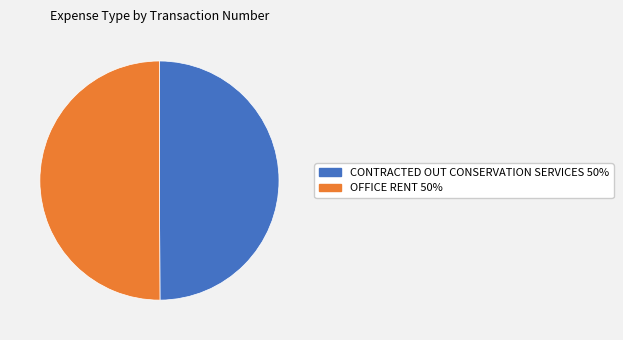

The CONTRACTED OUT CONSERVATION SERVICES slice represents 50% of the pie. True or false?

True